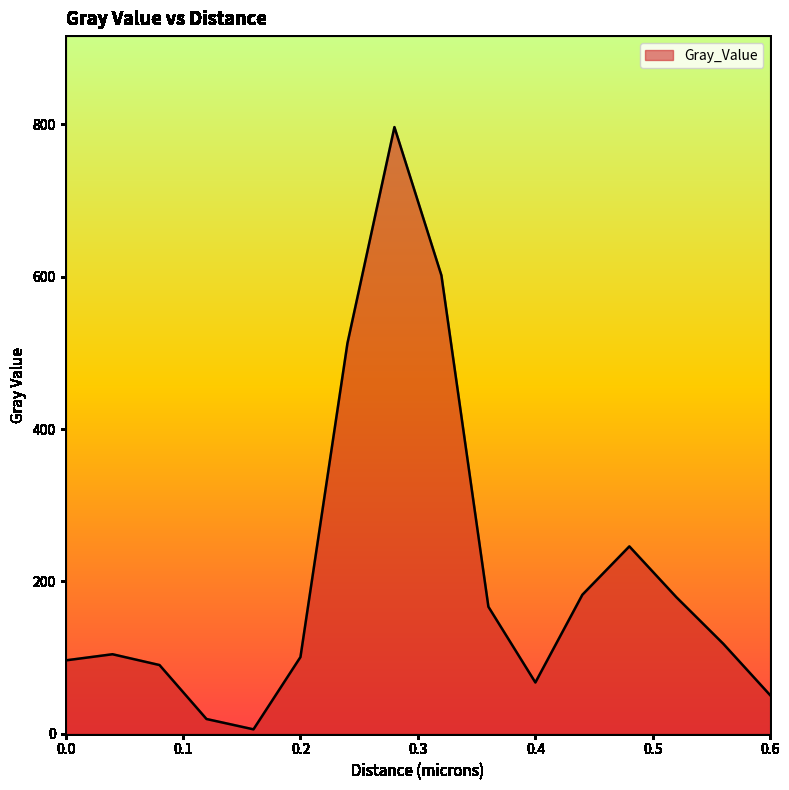

What is the maximum value shown in the chart?

796.4